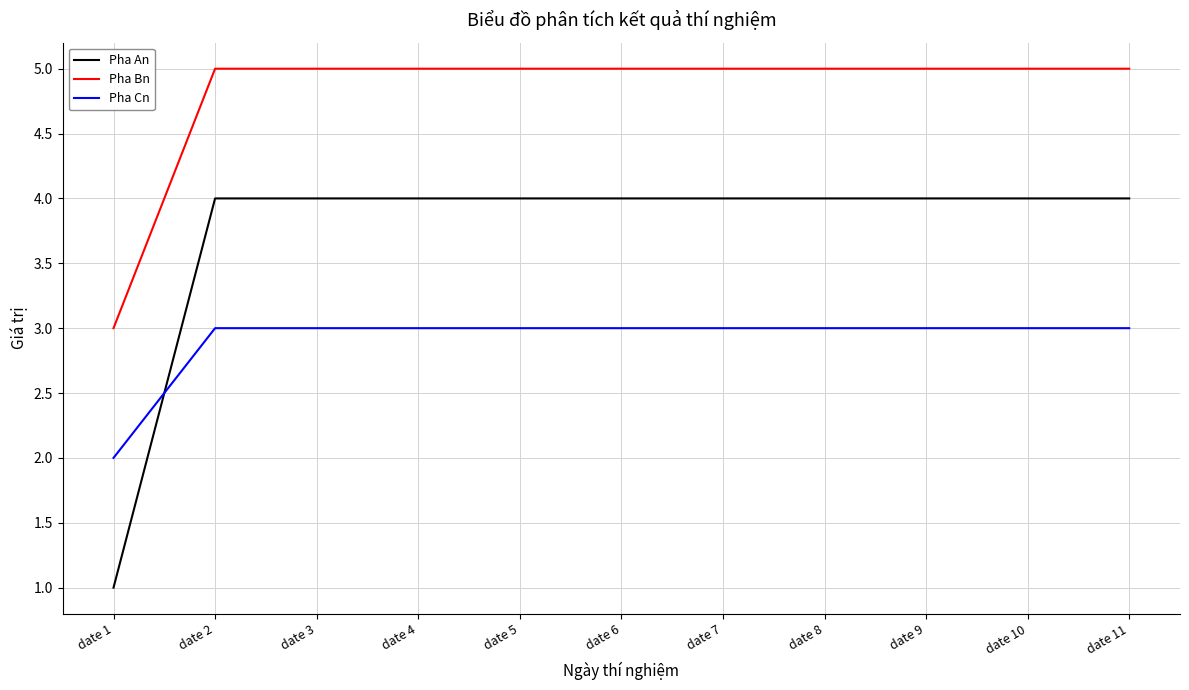

True or false: Pha Bn and Pha Cn cross at least once.

False